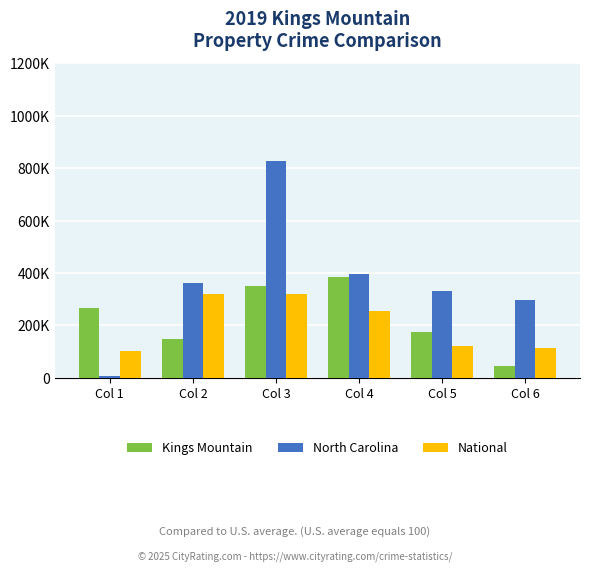

Are the bars grouped side by side (vs. stacked)?

Yes